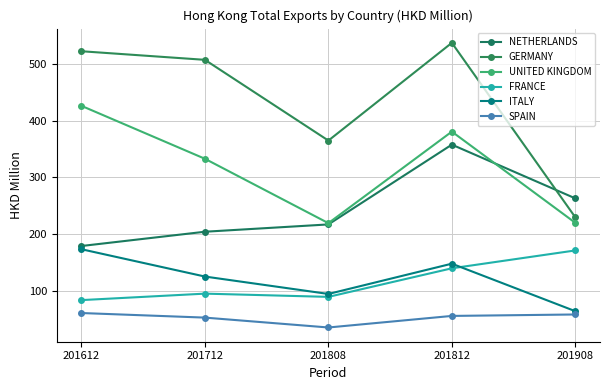

What is the sum of all SPAIN values?

265.7